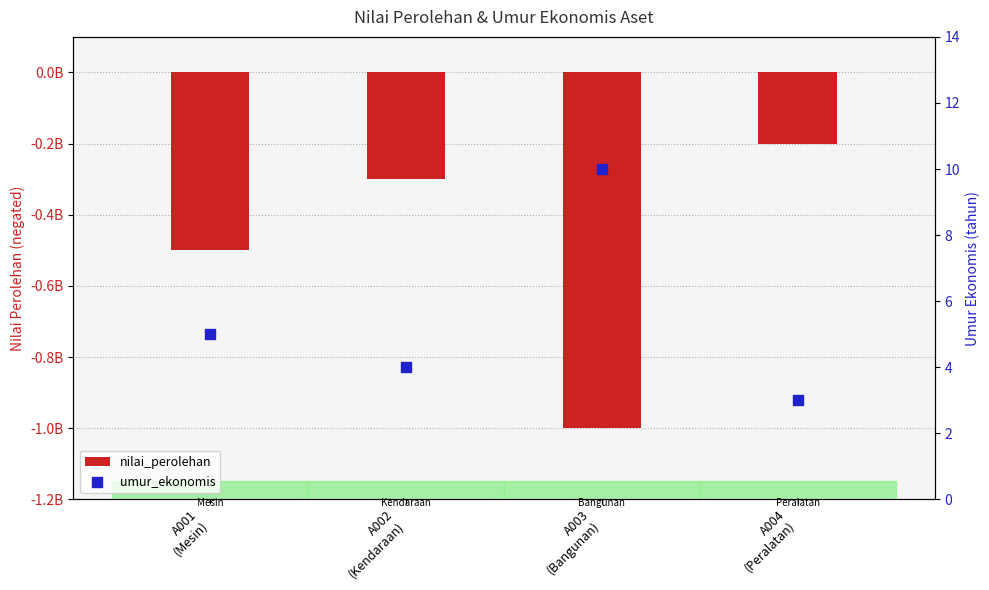

What are all the series names shown in the legend?

nilai_perolehan, umur_ekonomis